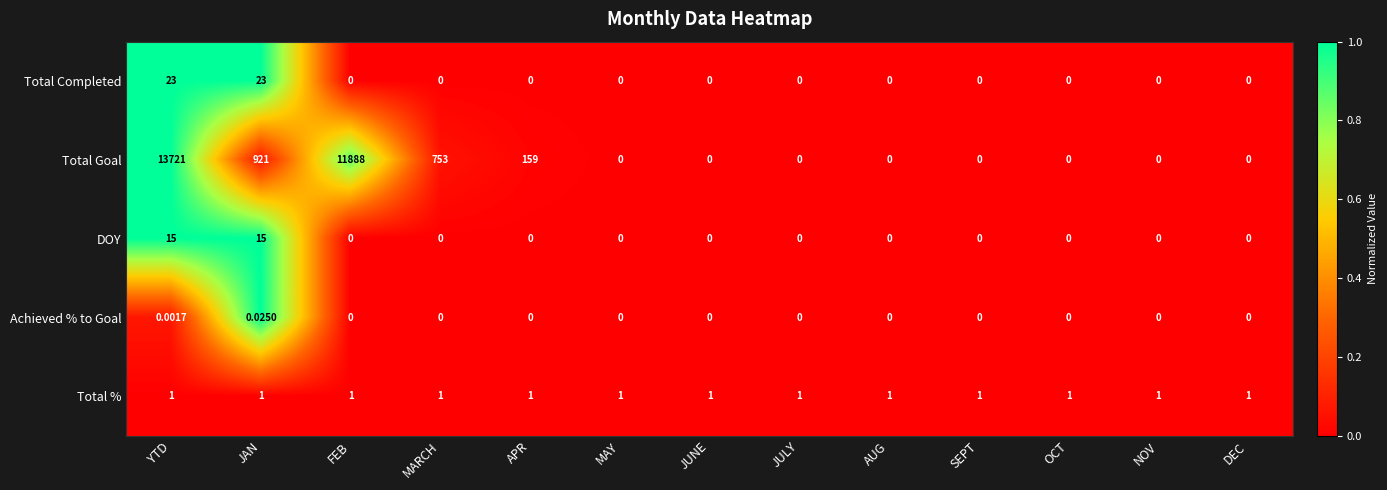

How many values in Achieved % to Goal are above zero?

2